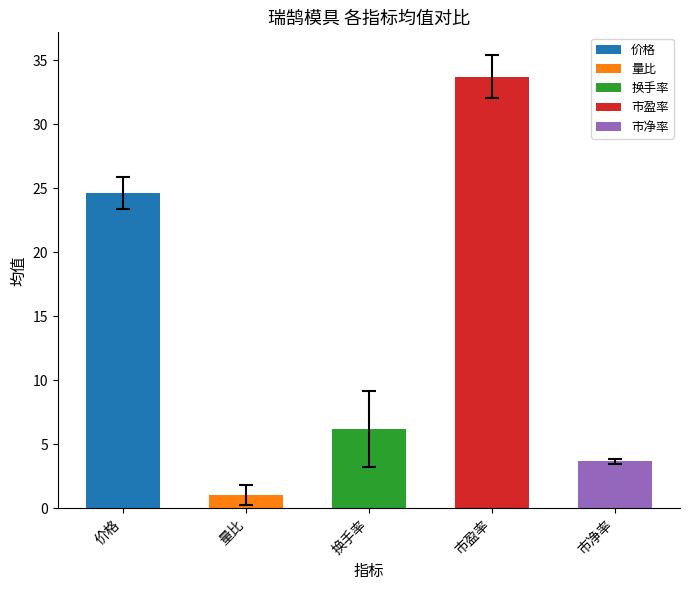

How many bars are there in total?

5